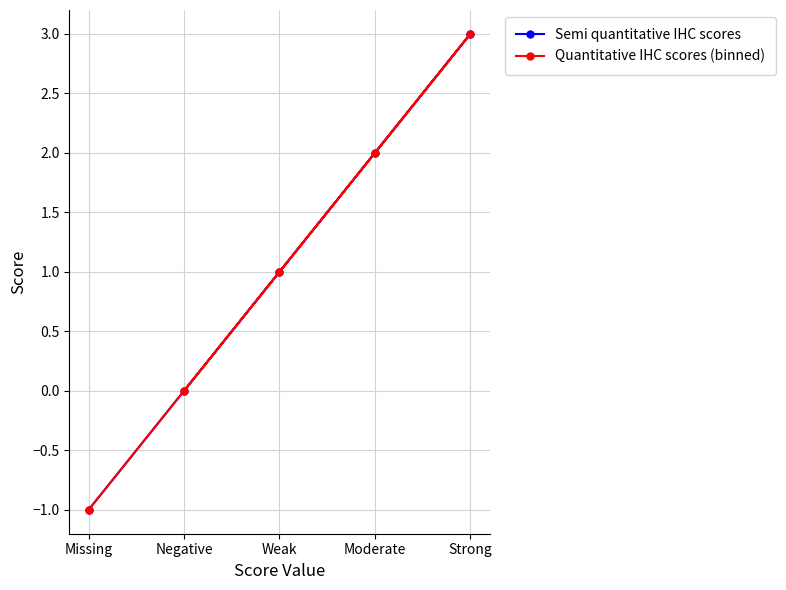

At which label does Semi quantitative IHC scores reach its peak?

Strong